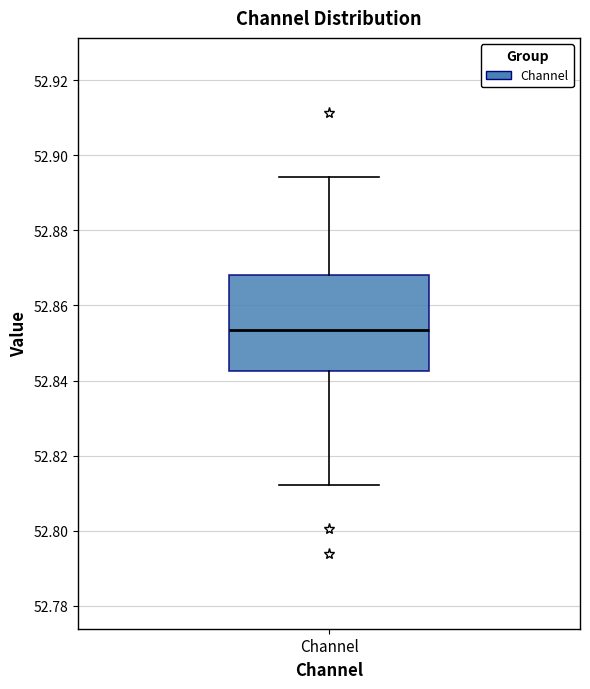

Read this box plot against the y-axis: the position of the median line, the range covered by the box, and the ends of both whiskers. The values are not printed on the chart, so give them approximately, as read against the axis.

median 52.854, box 52.842 to 52.868, whiskers 52.812 to 52.894